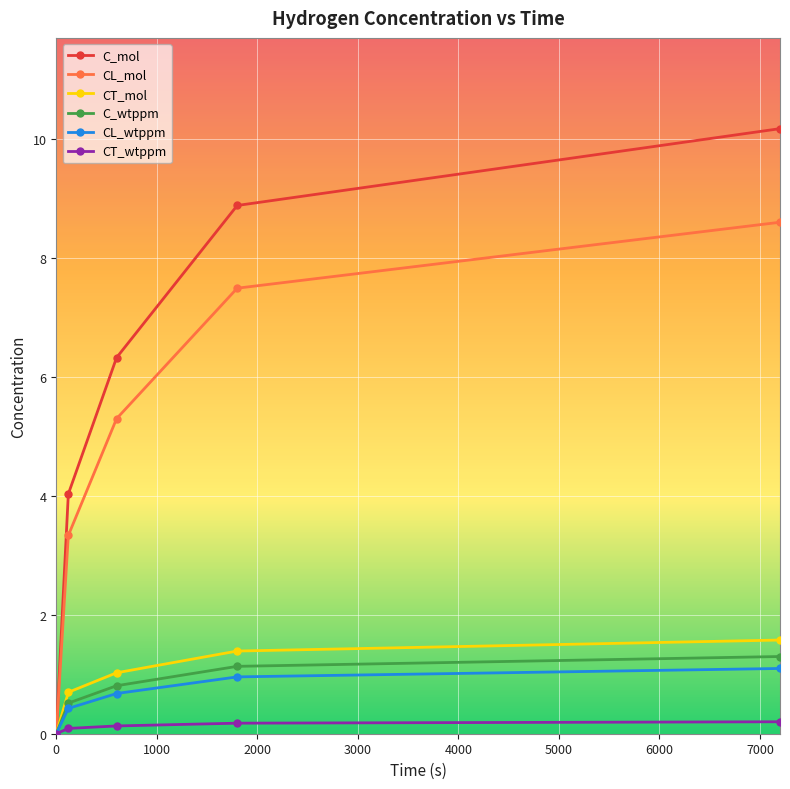

What is the difference between the second highest and second lowest values in the CL_mol series?

4.2